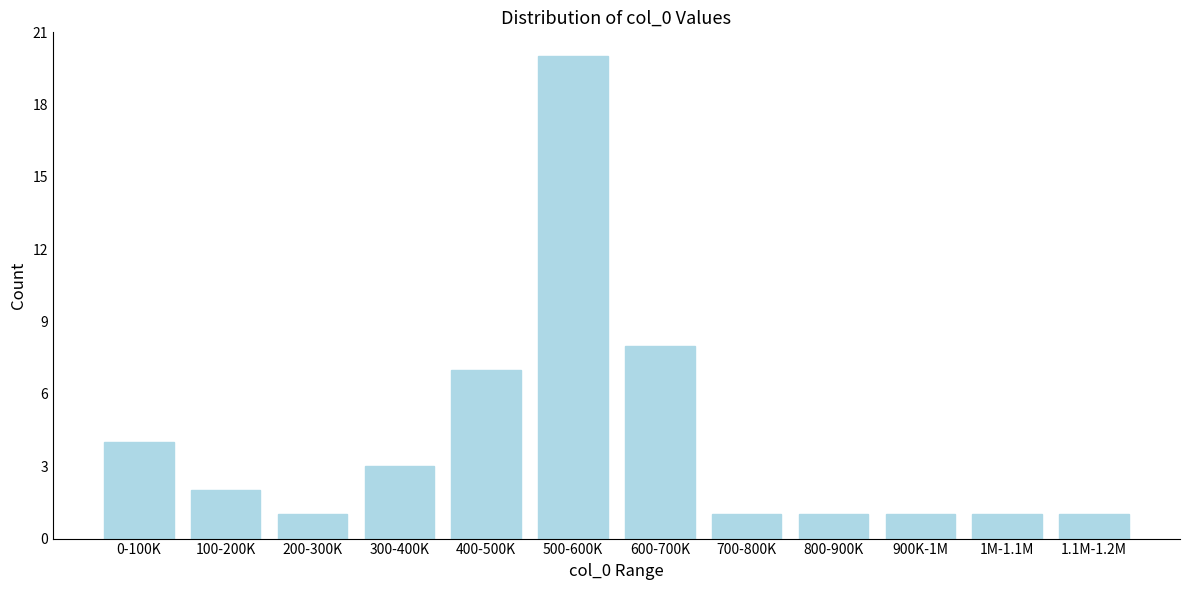

Reading left to right, what are all the values shown in this chart?

0-100K=4	100-200K=2	200-300K=1	300-400K=3	400-500K=7	500-600K=20	600-700K=8	700-800K=1	800-900K=1	900K-1M=1	1M-1.1M=1	1.1M-1.2M=1